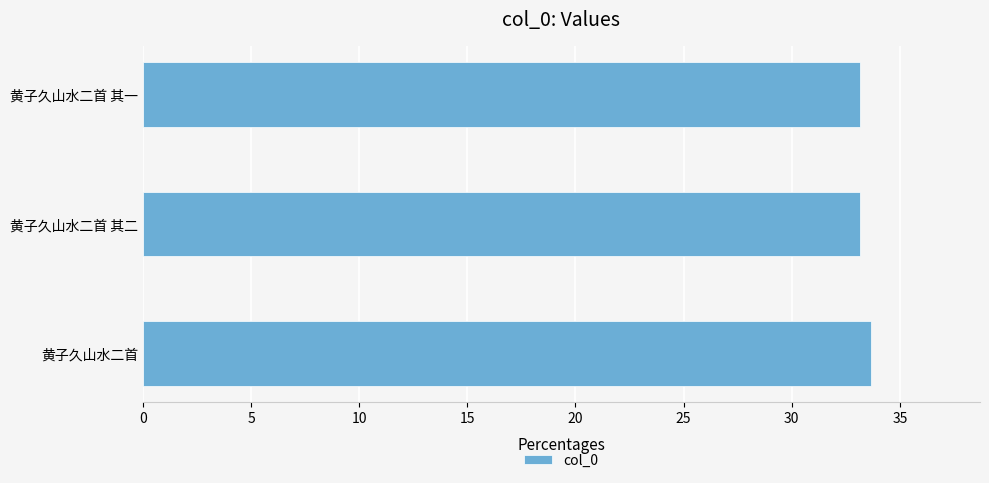

What is the average value?

33.3